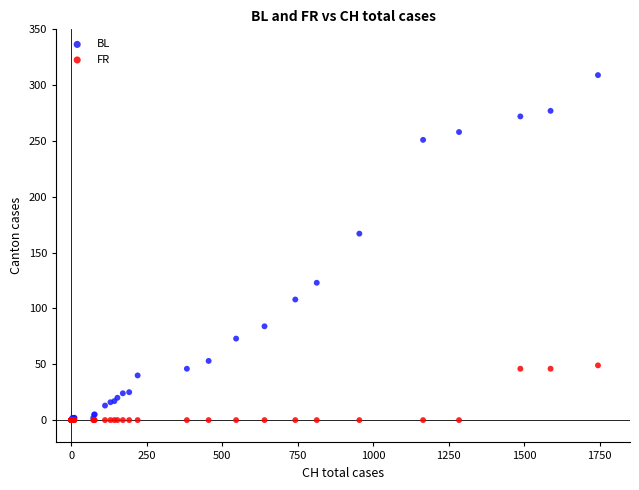

In the BL series, what Y value is closest to 154?

167